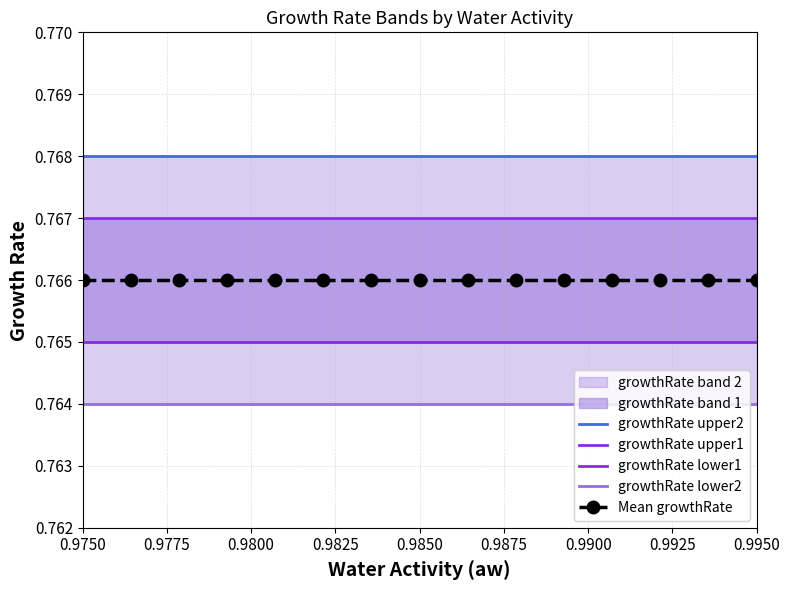

Rank the series by their maximum value, from highest to lowest.

growthRate upper2, growthRate upper1, Mean growthRate, growthRate lower1, growthRate lower2